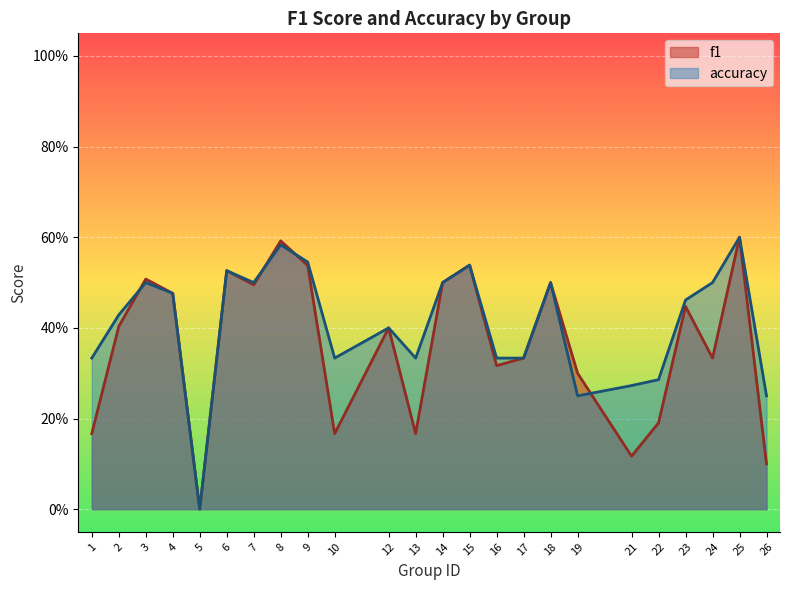

Rank the series by their average value, from highest to lowest.

accuracy, f1